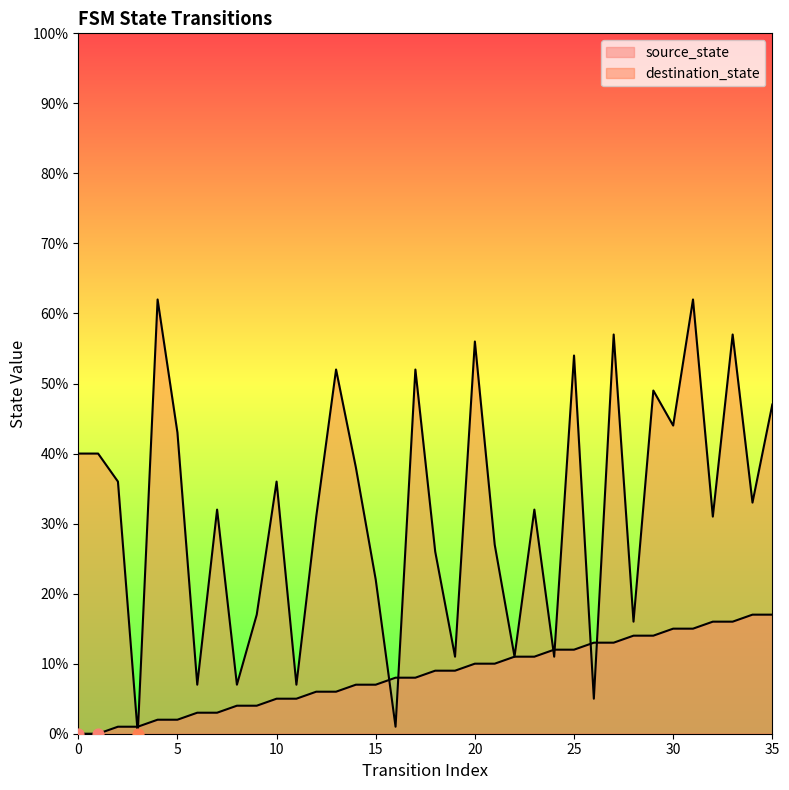

At how many categories does at least one series exceed 21?

25